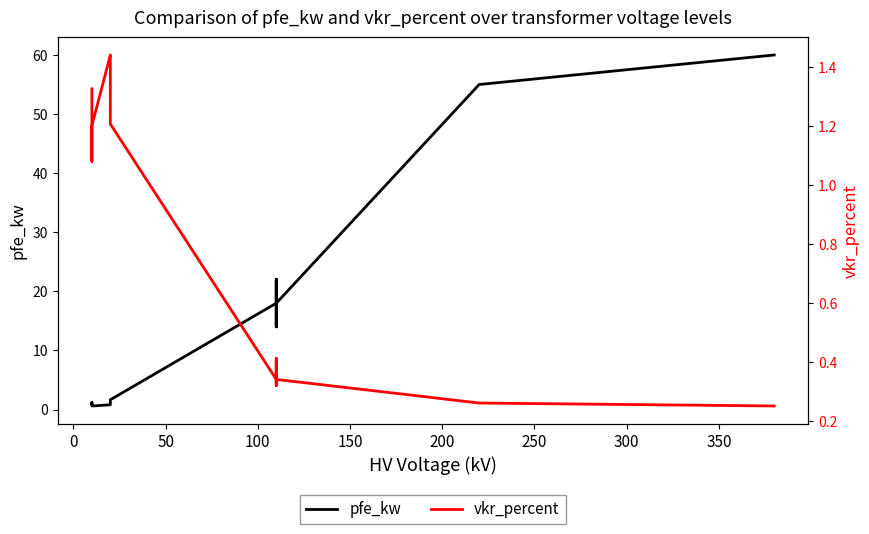

What is the value of the vkr_percent point at the 5th from the left?

1.4